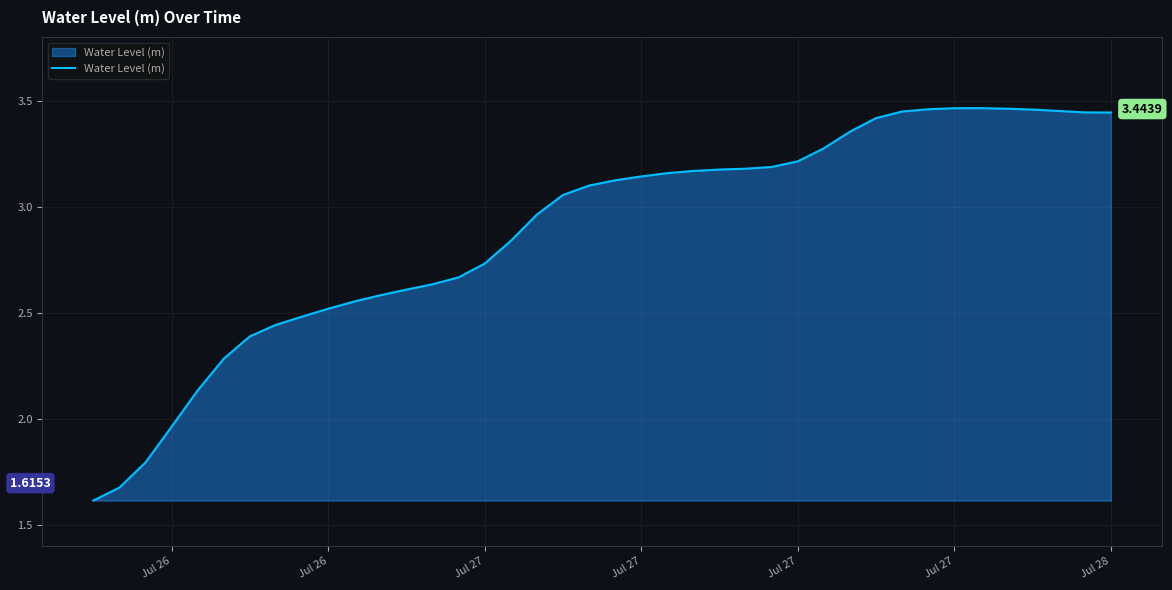

What is the difference between the maximum and minimum values?

1.8